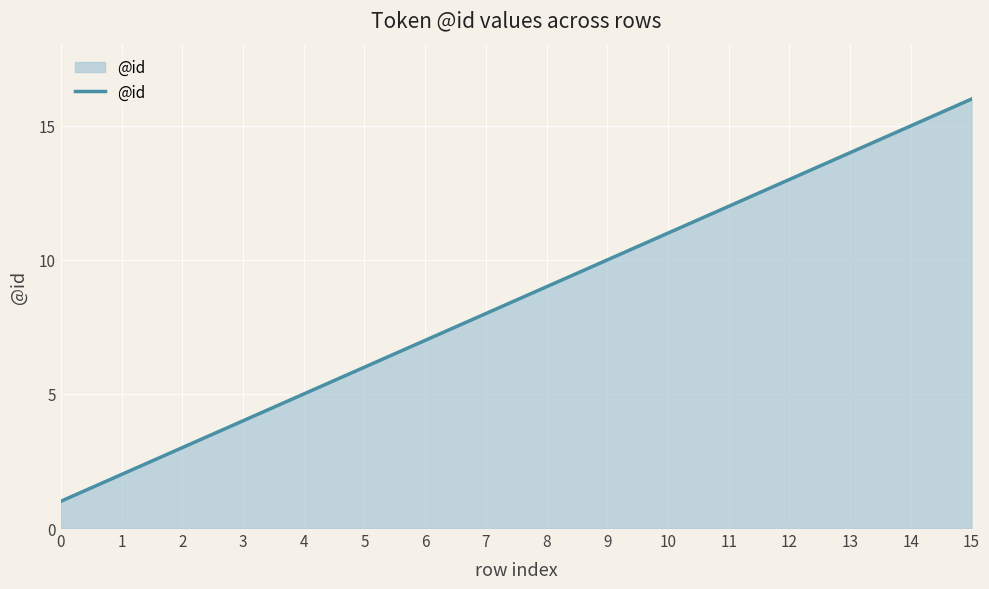

True or false: the data has more than 0 interior local peaks.

False